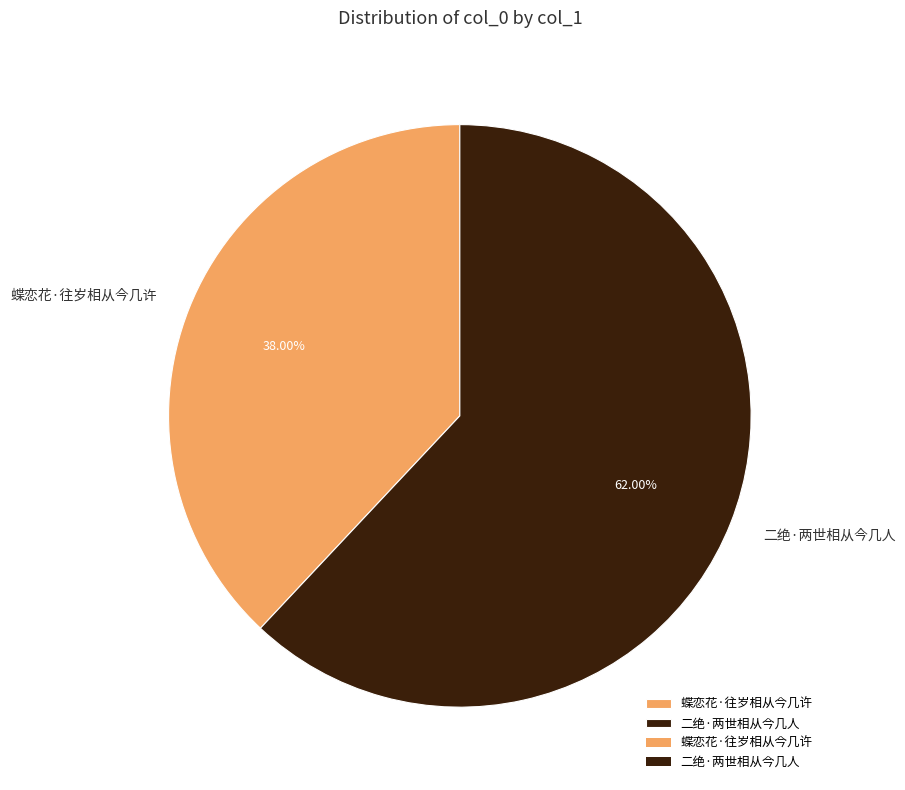

To the nearest percent, what is the average slice percentage?

50%